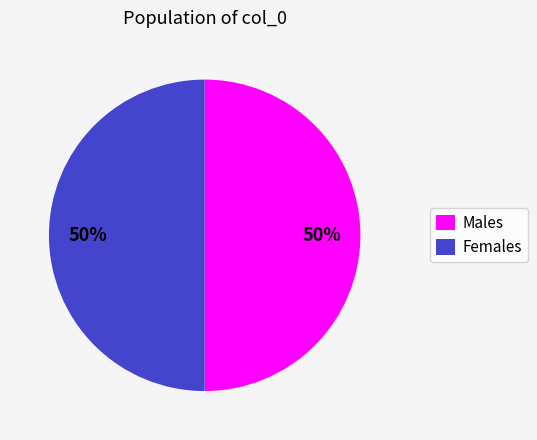

Approximately how many times larger is the value at Females compared to Males?

1.0